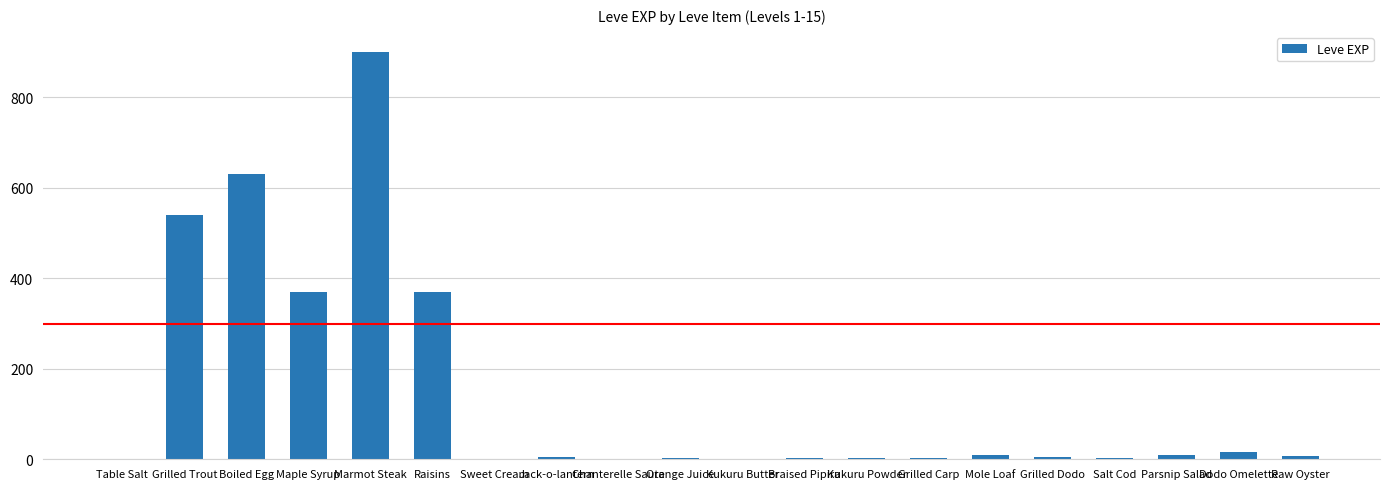

What is the difference between the values at Boiled Egg and Orange Juice?

628